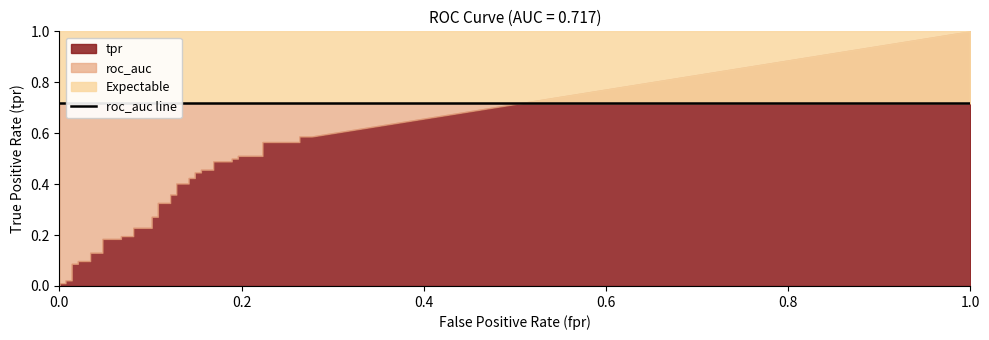

The value of roc_auc at 2 is 0.7. True or false?

True